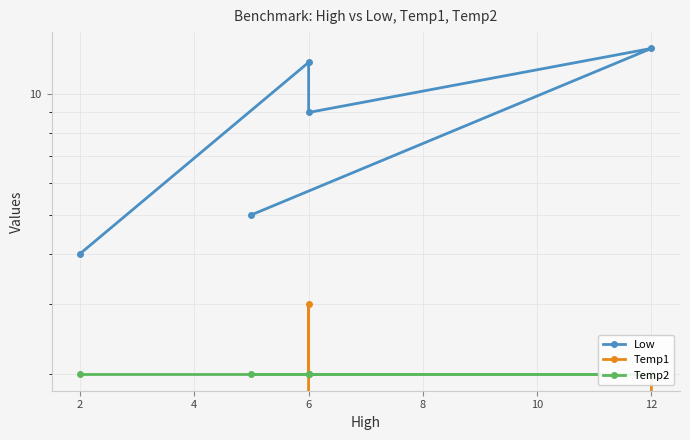

Reading left to right, what are all the values shown in this chart?

Low: 4	12	9	13	5
Temp1: 0	3	2	2	0
Temp2: 2	2	2	2	2